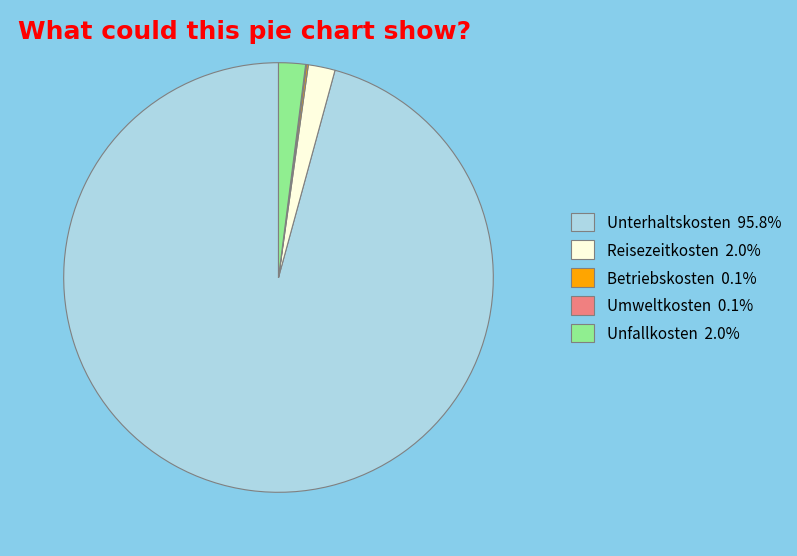

Does any single category account for the majority?

Yes